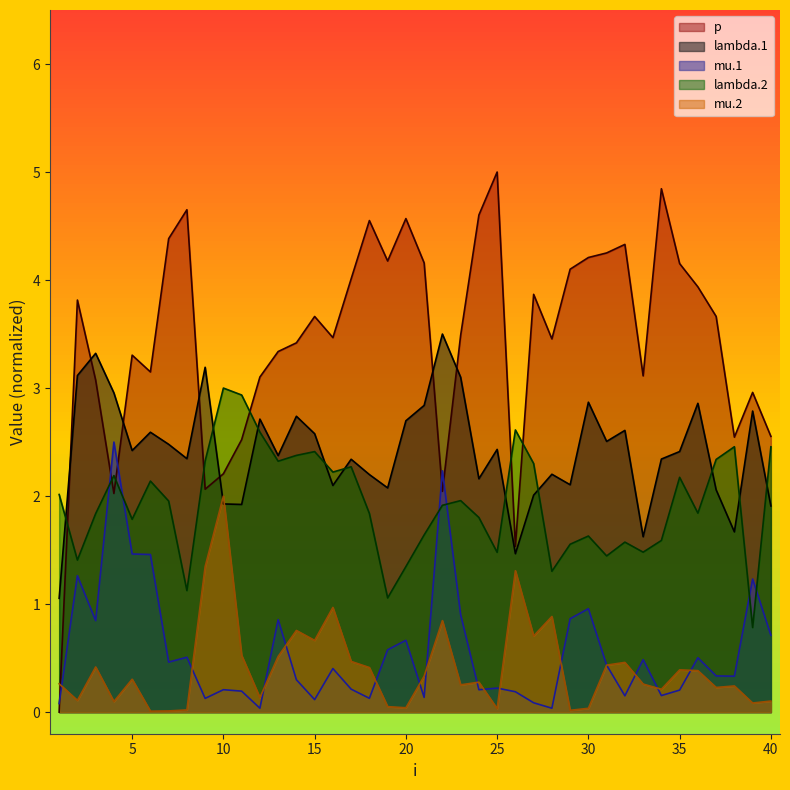

True or false: lambda.1 has a value of 1.6 at 9.

False